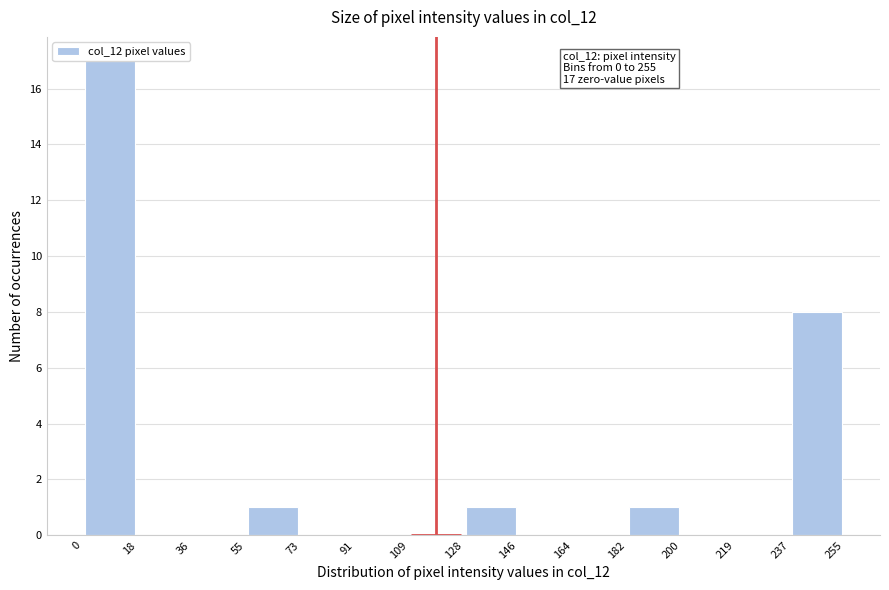

Over which range of the x-axis is the bar tallest?

0 to 18